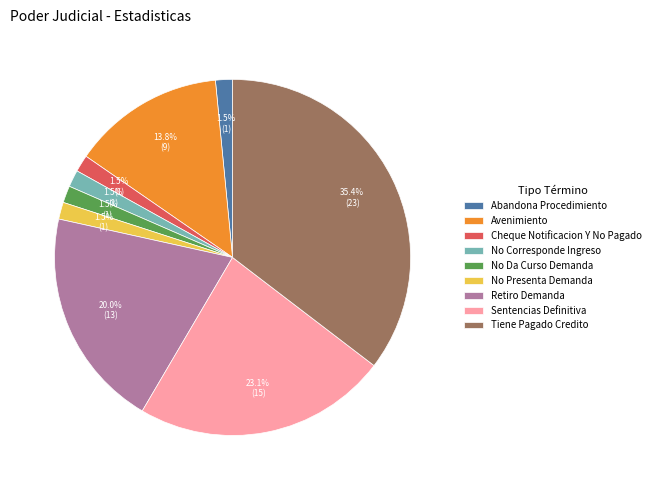

What is the ratio of the value at Sentencias Definitiva to the value at Avenimiento?

1.7